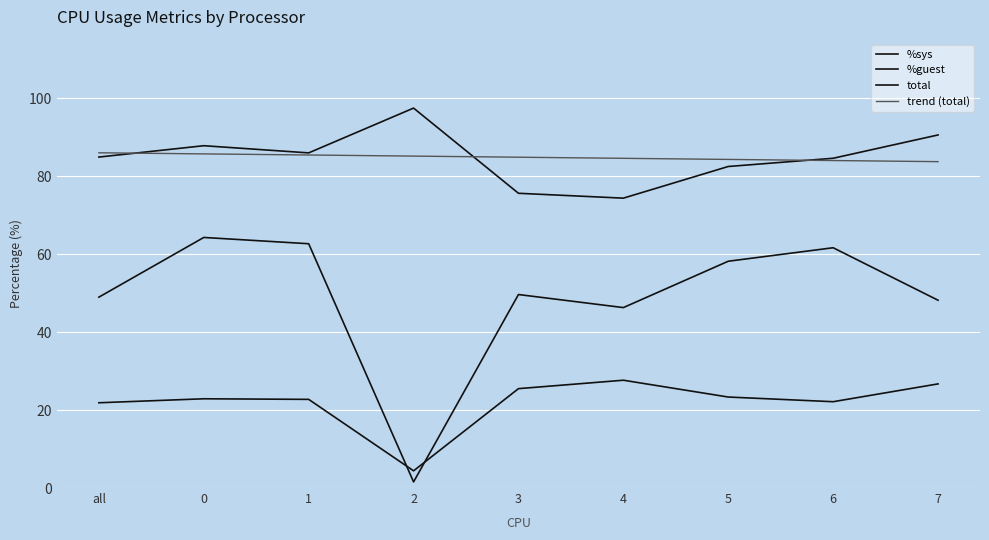

Is this an area chart (filled region under the line)?

No